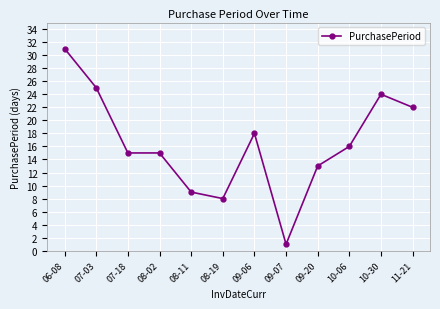

What is the label of the 7th point from the left?

09-06